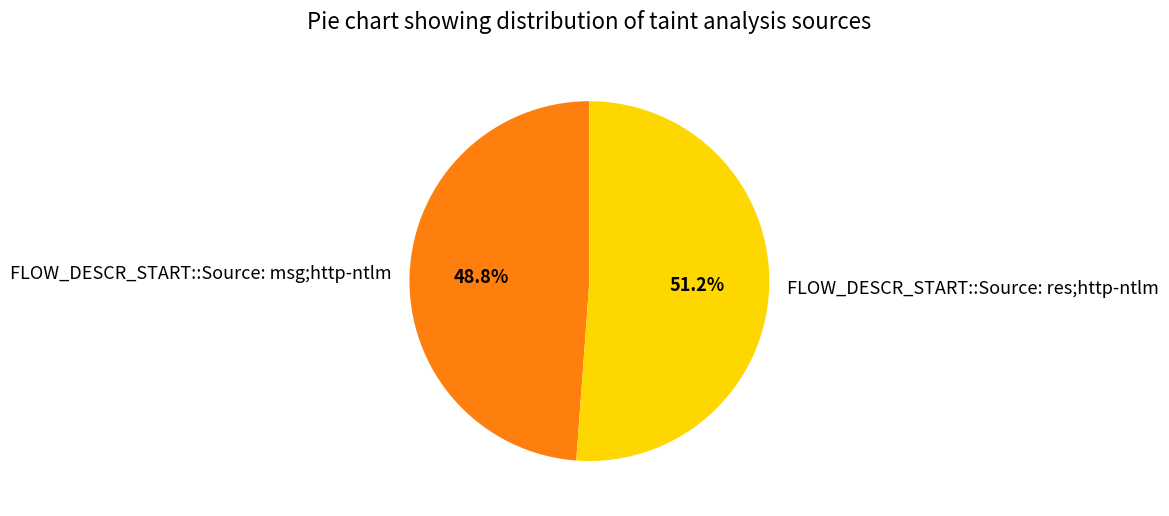

To the nearest percent, what is the difference between the largest and smallest slice percentages?

2%